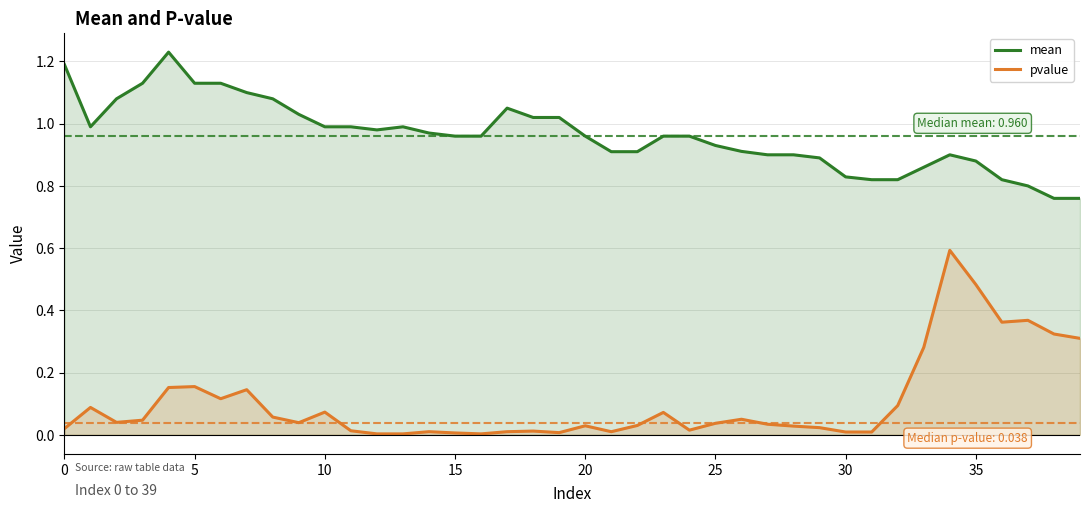

What is the label of the 15th point from the right?

25